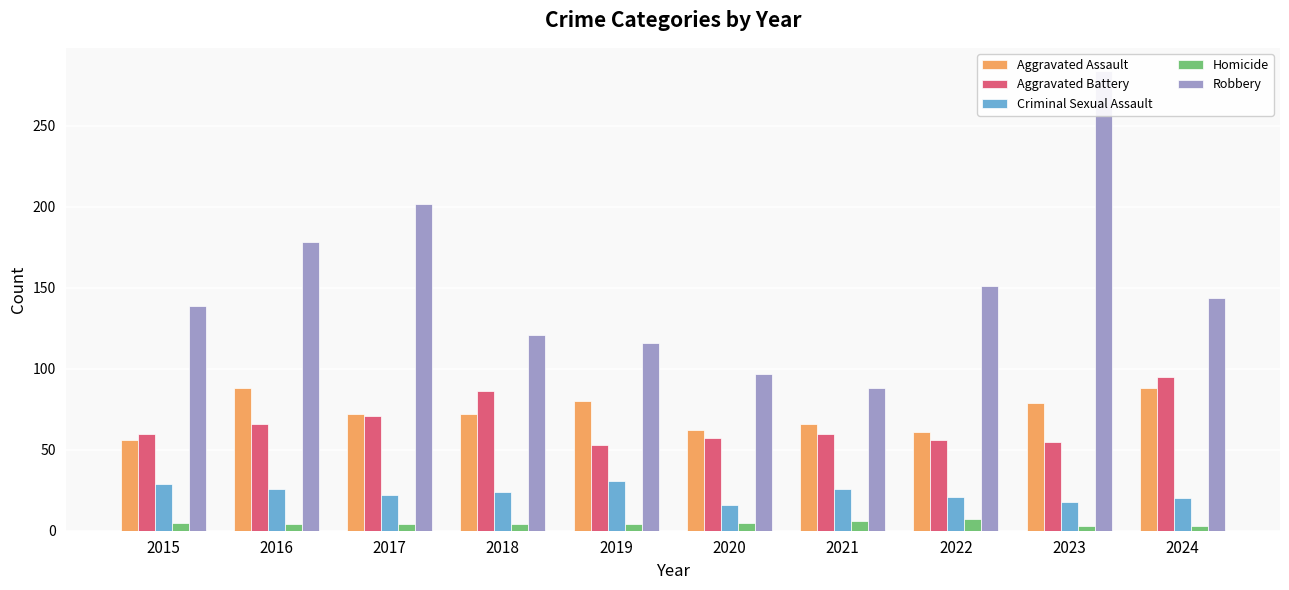

At which label does Aggravated Assault reach its minimum?

2015